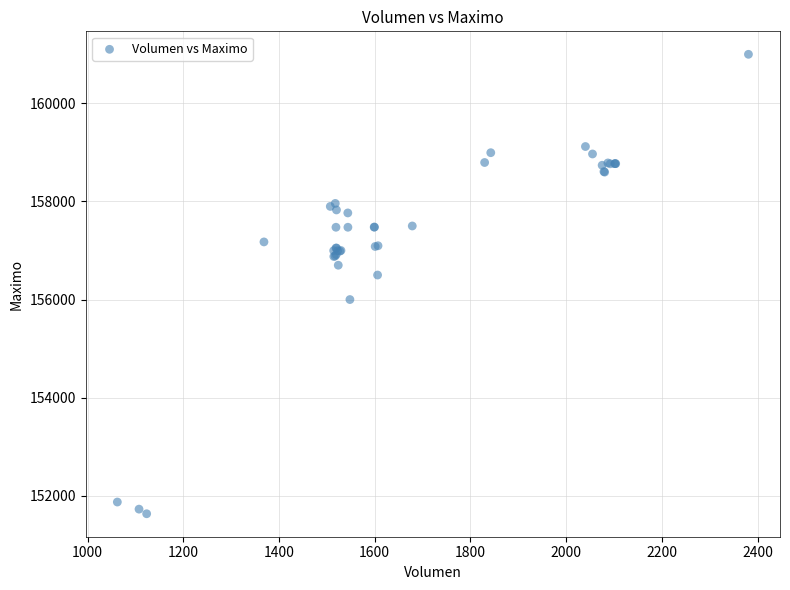

What Y value in the scatter plot is closest to 156316?

156500